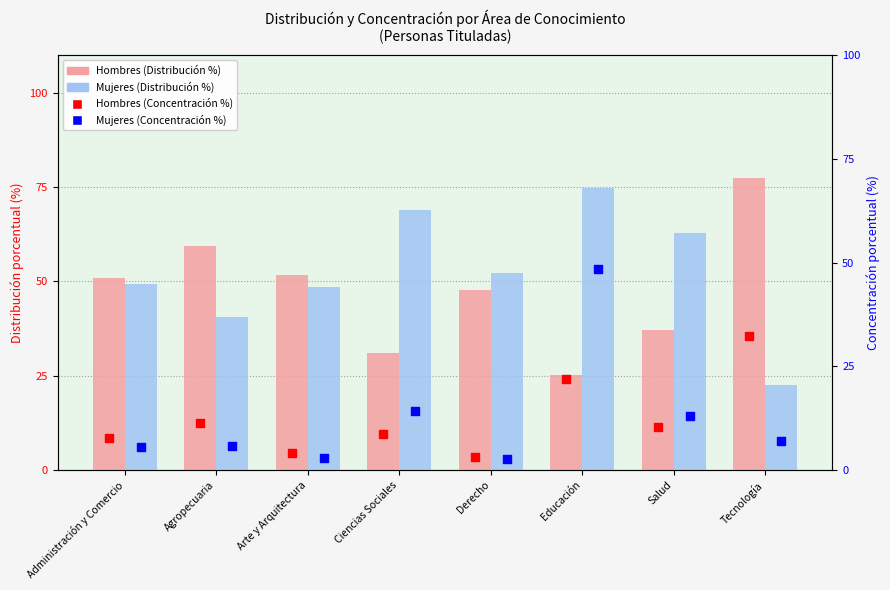

What is the total value across all series at Derecho?

105.7